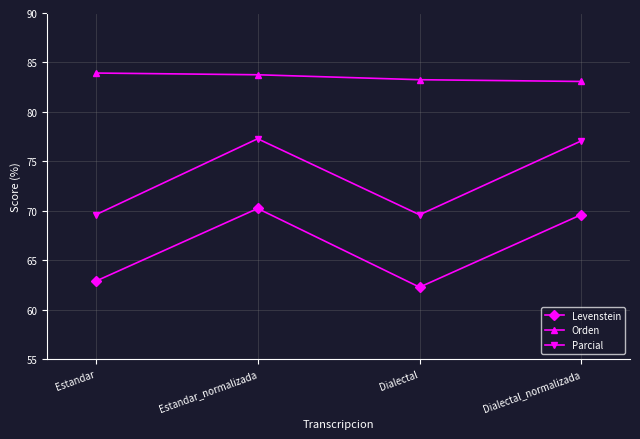

At which category is the sum across all series the highest?

Estandar_normalizada